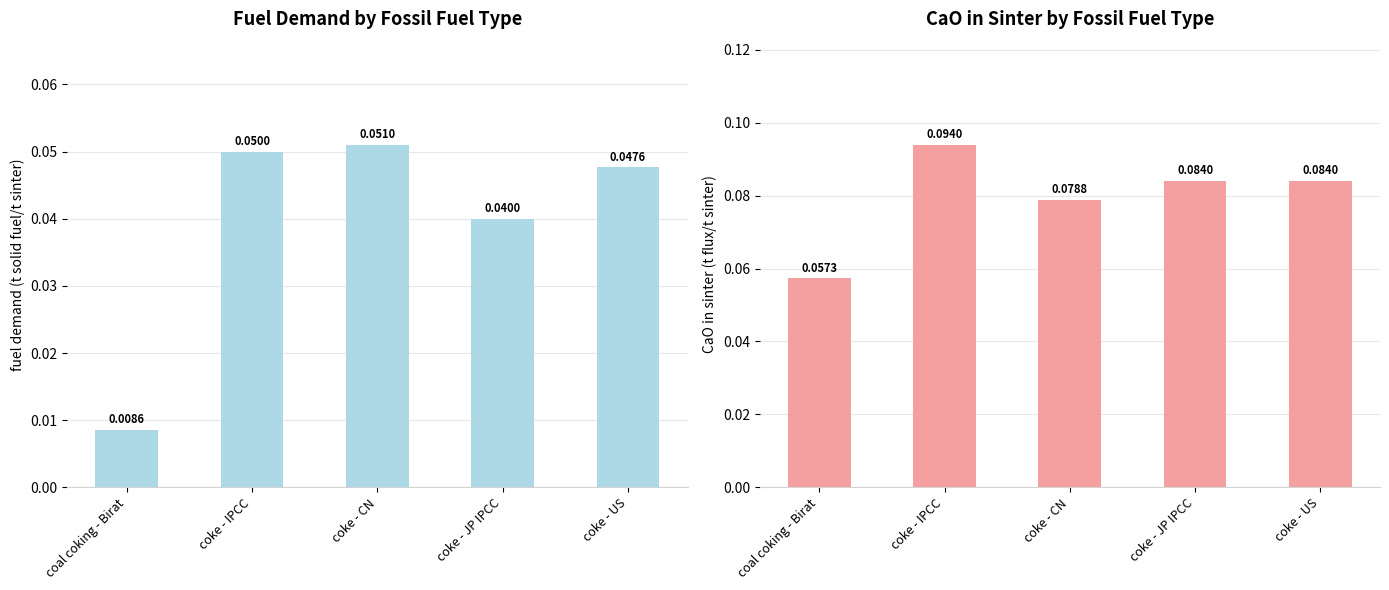

Reading left to right, what are all the values shown in this chart?

fuel demand: coal coking - Birat=0.0	coke - IPCC=0.1	coke - CN=0.1	coke - JP IPCC=0.0	coke - US=0.0
CaO in sinter: coal coking - Birat=0.1	coke - IPCC=0.1	coke - CN=0.1	coke - JP IPCC=0.1	coke - US=0.1